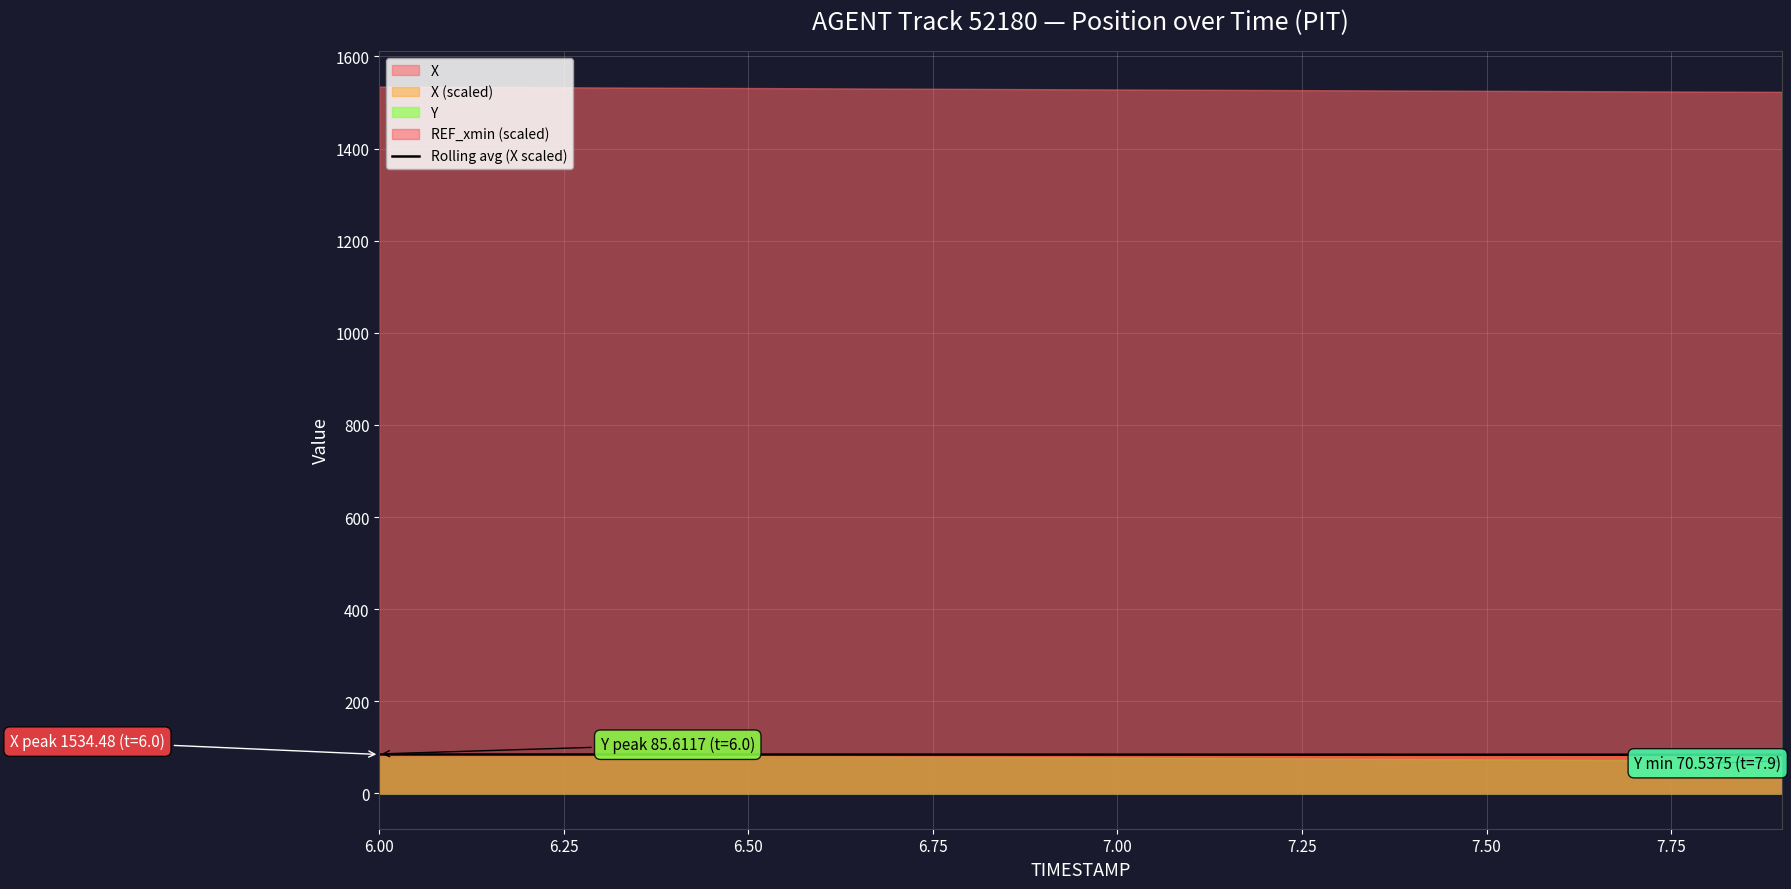

The value of Rolling avg (X scaled) at 6.50 is 84.3. True or false?

True